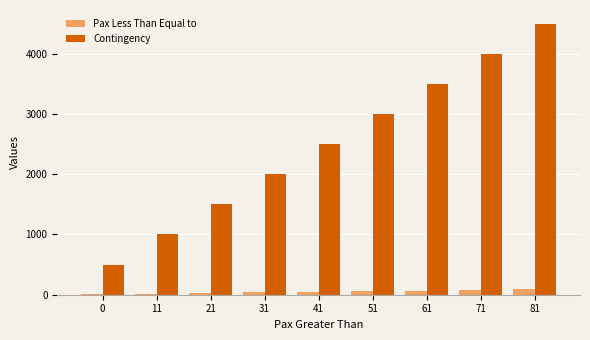

Which series changed the most between 41 and 61?

Contingency